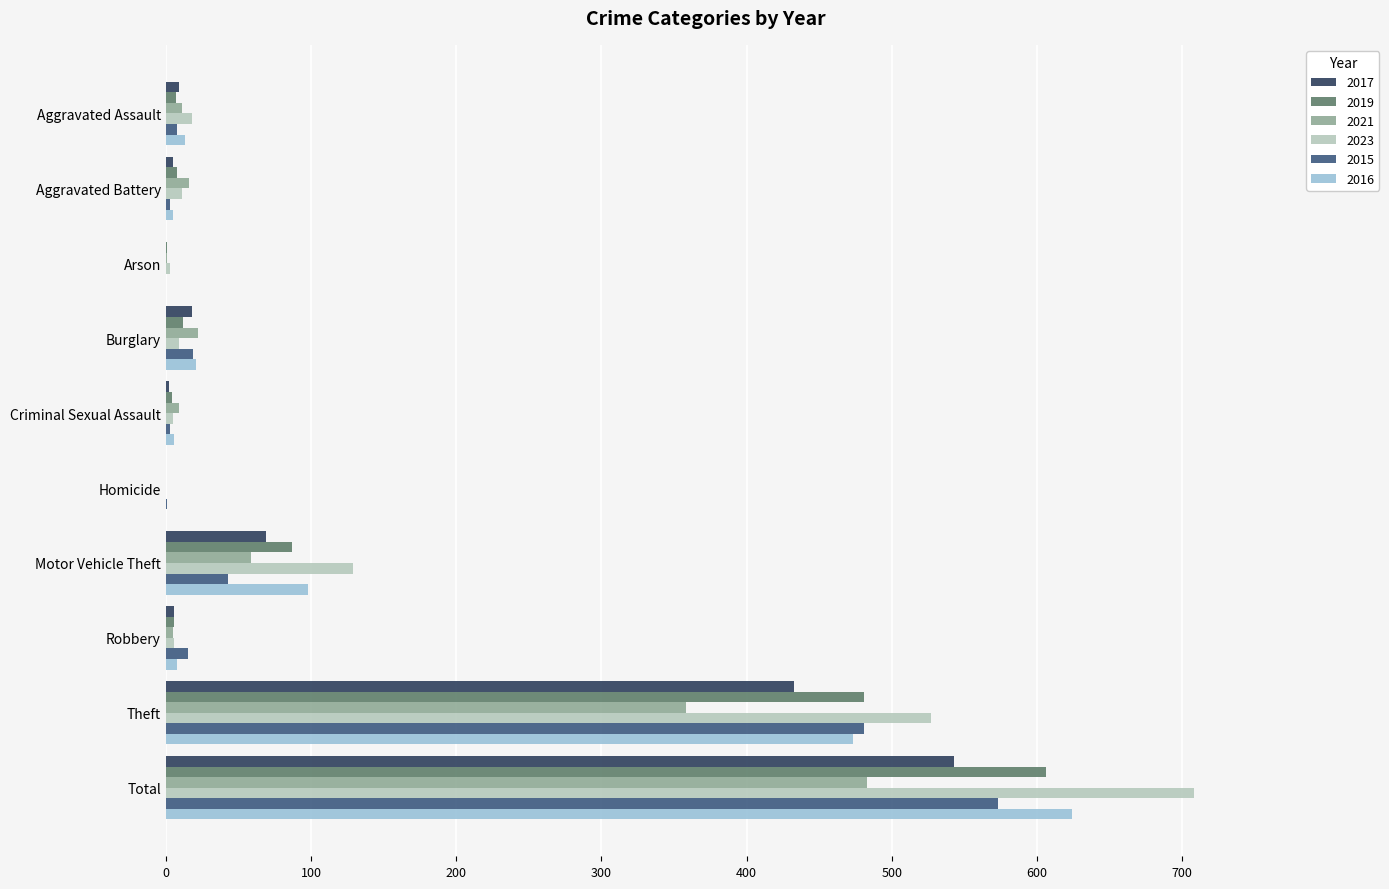

At which category is the sum across all series the highest?

Total